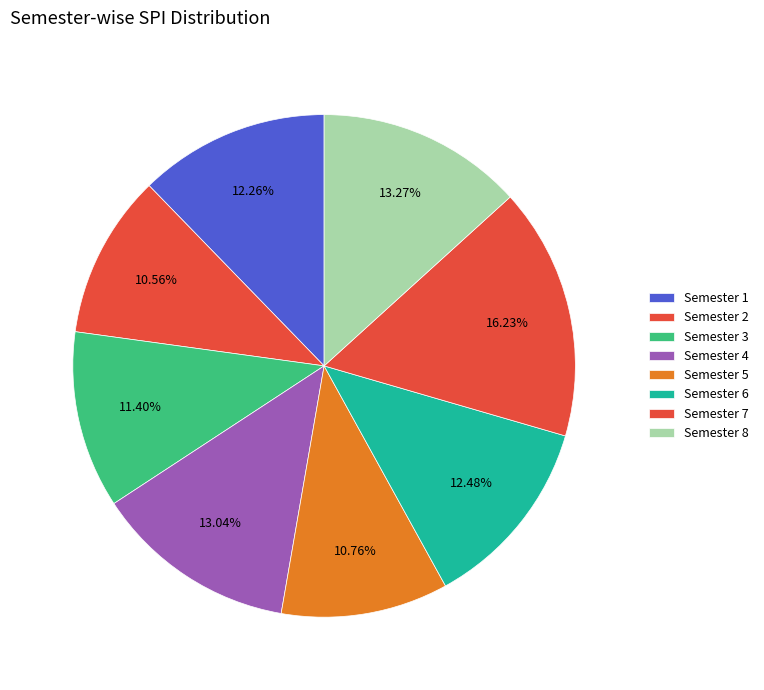

Rank the categories by value from lowest to highest.

Semester 2, Semester 5, Semester 3, Semester 1, Semester 6, Semester 4, Semester 8, Semester 7